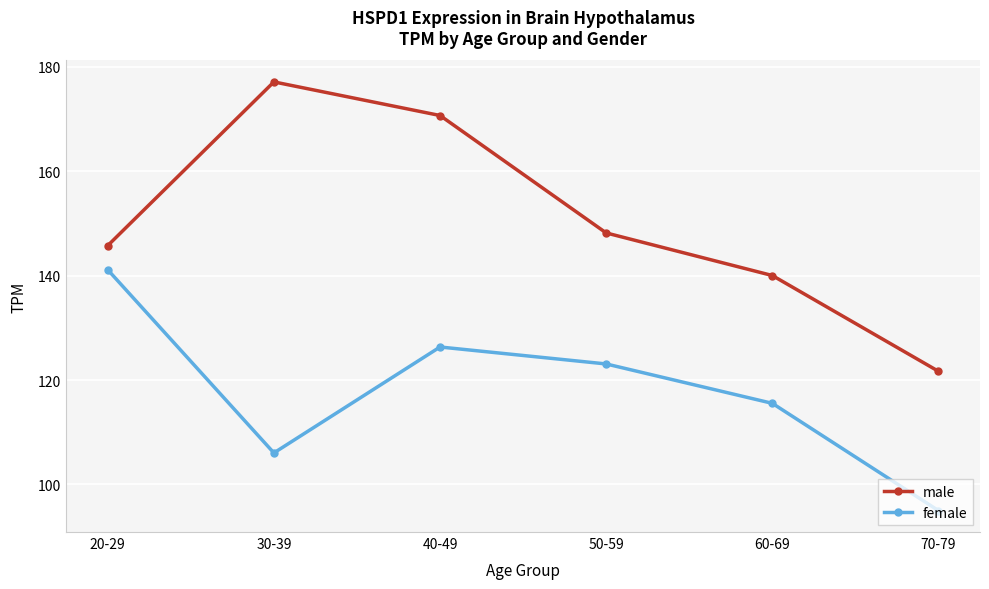

List the series in order of their peak value, highest first.

male, female